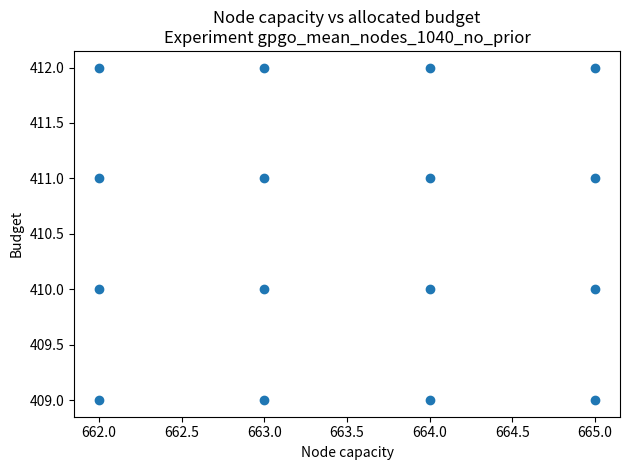

What is the range of Y values (max minus min)?

3